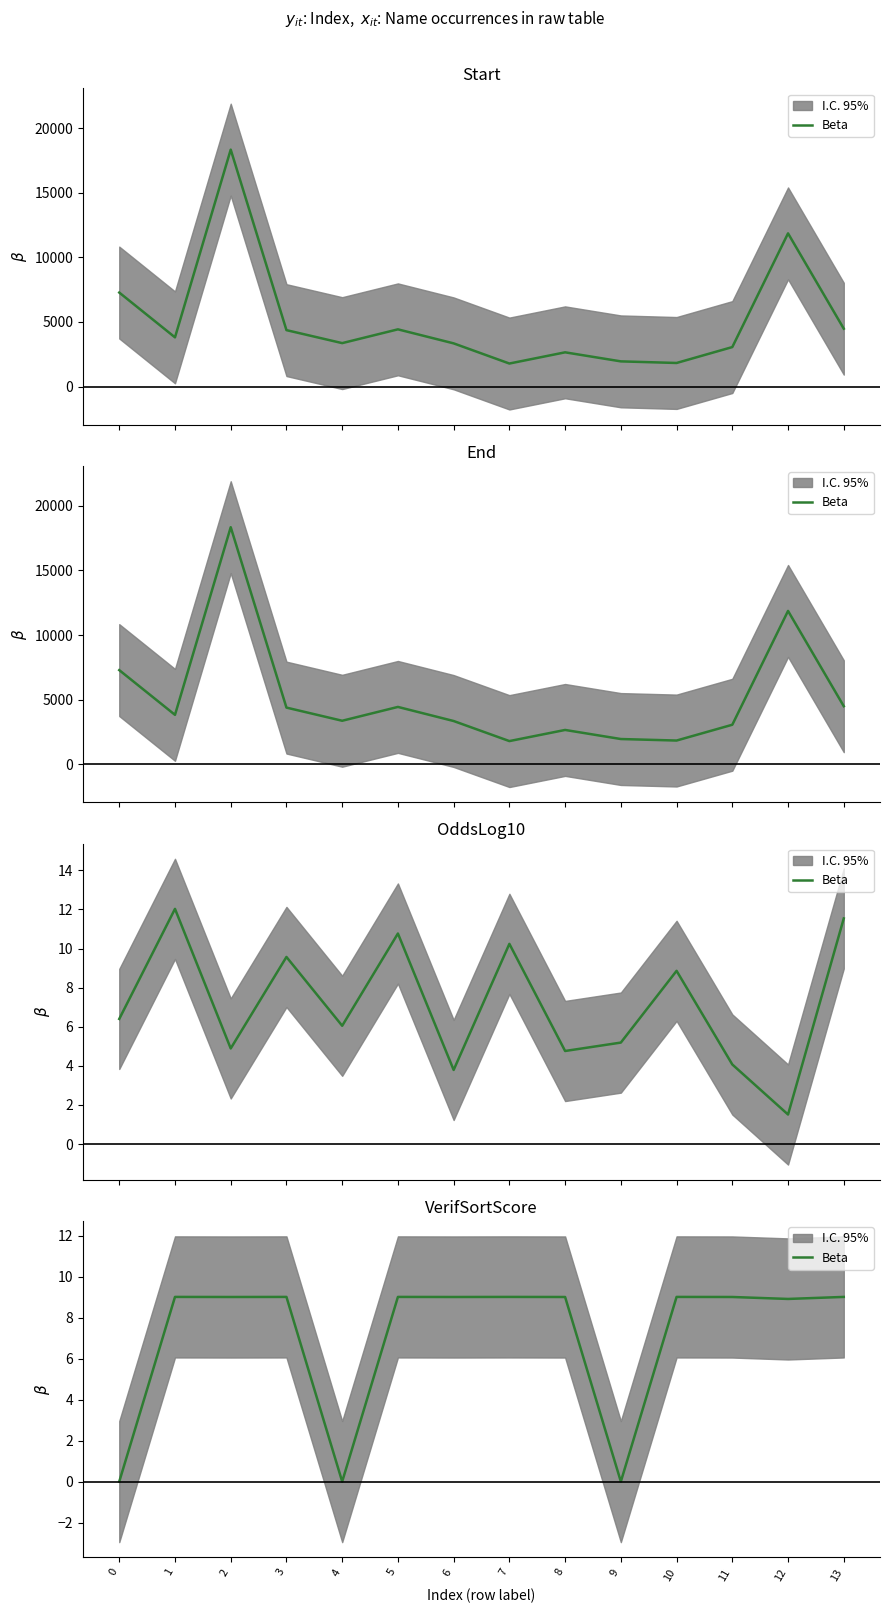

What is the value of the 2nd point from the left?

9.0